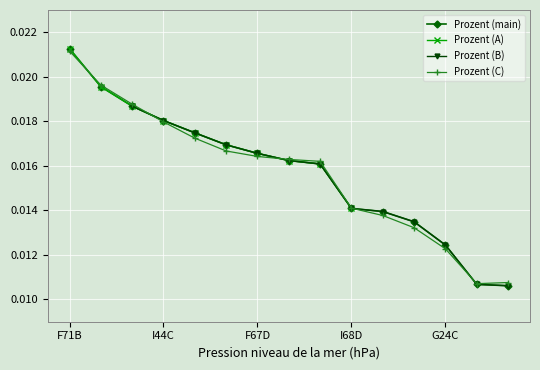

What is the label of the 10th point from the left?

I68D